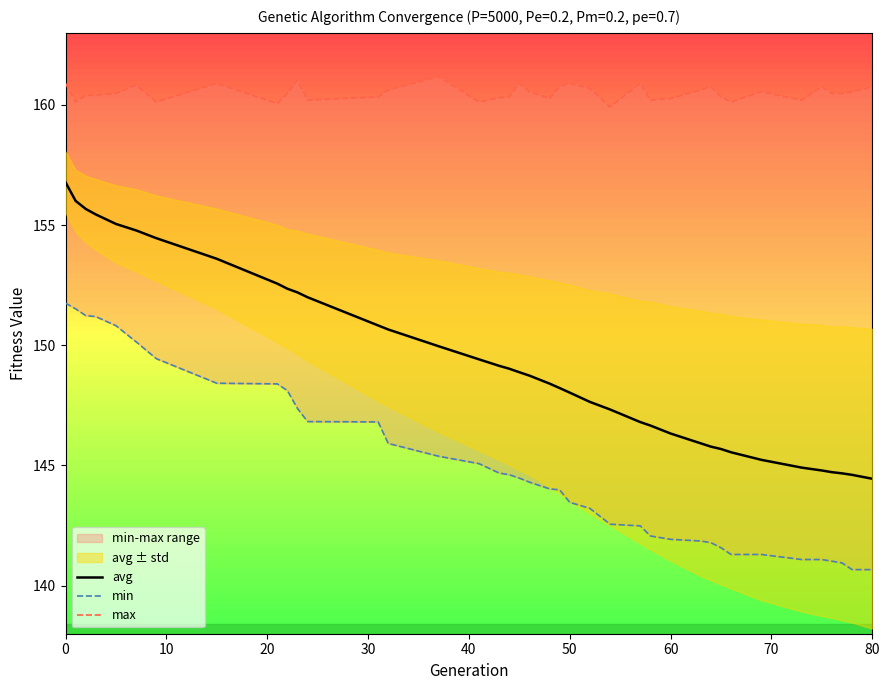

How many categories are shown in the chart?

39